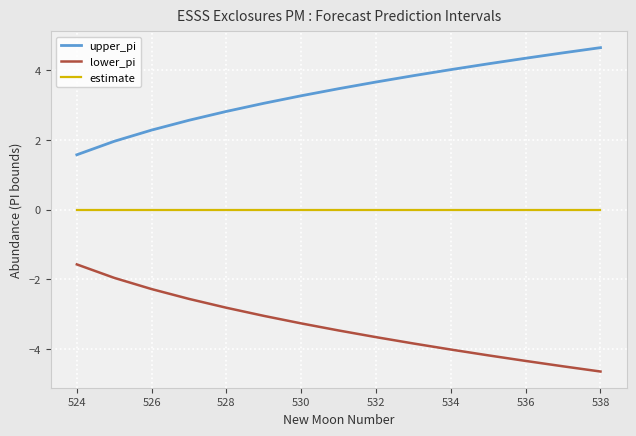

True or false: lower_pi and estimate cross at least once.

False